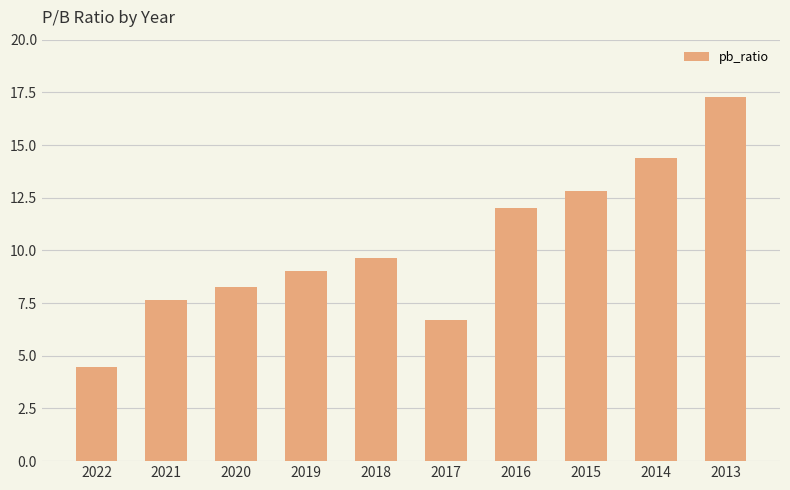

Where is the data nearest to the value 10?

2018